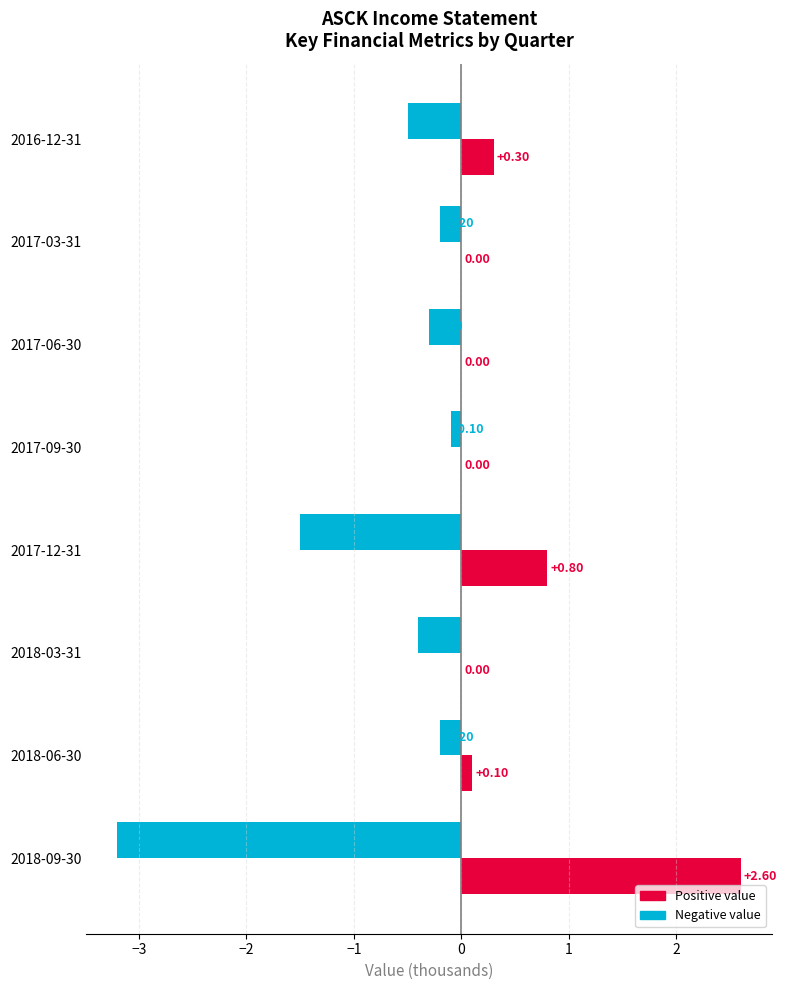

What is the total value across all series at 2018-09-30?

-0.6